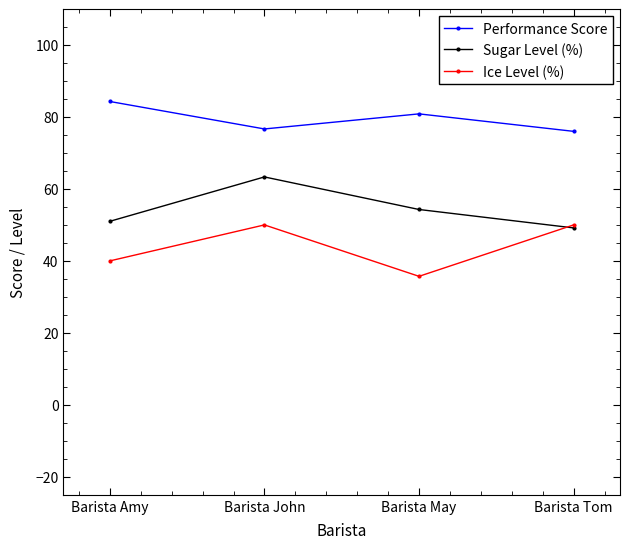

Which series has the largest total across all categories?

Performance Score